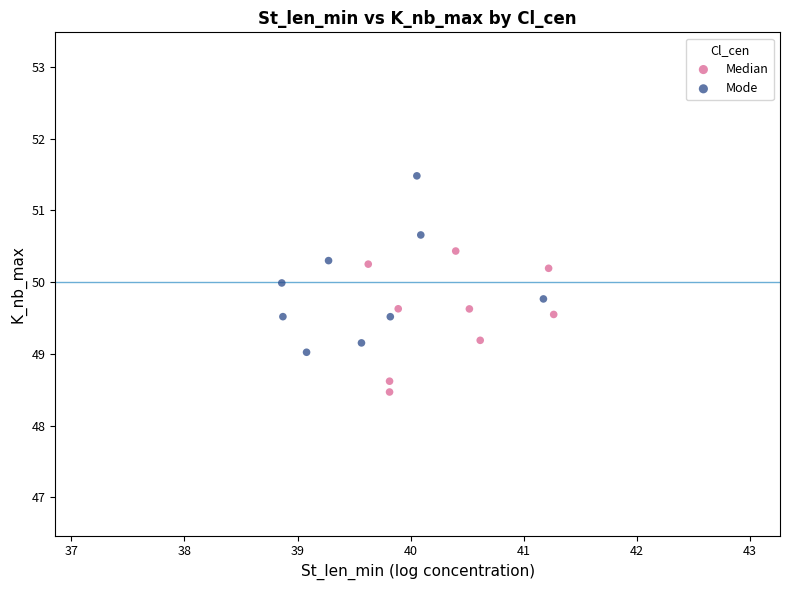

What are all the series names shown in the legend?

Median, Mode